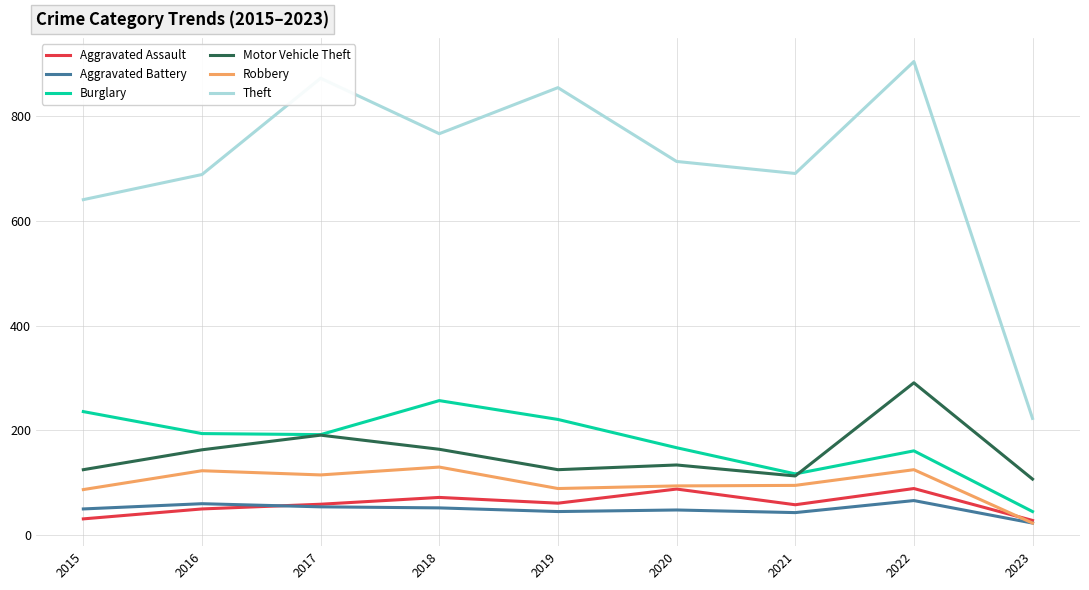

Which series has the widest spread of values?

Theft